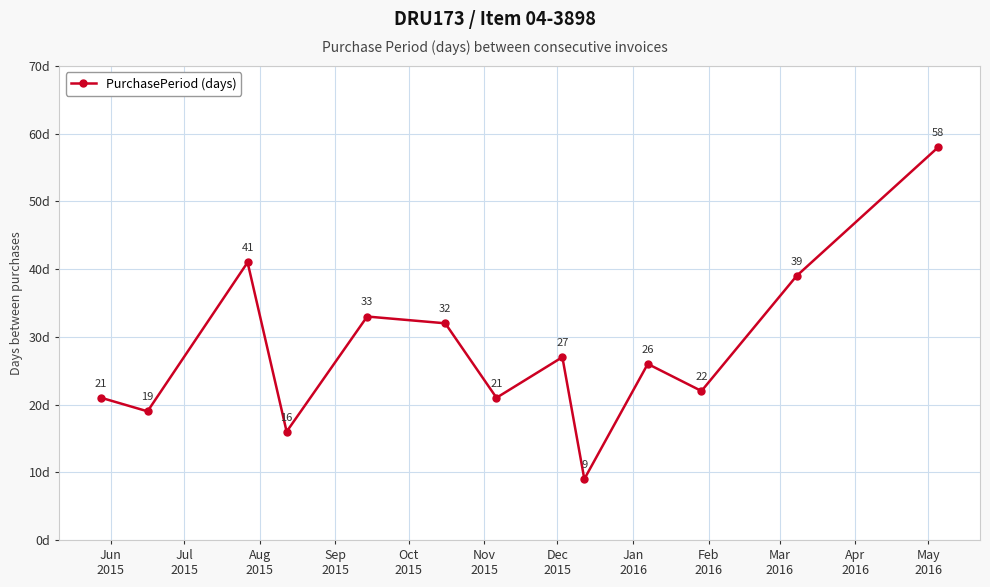

How many interior local peaks (higher than both neighbors) does the data have?

4